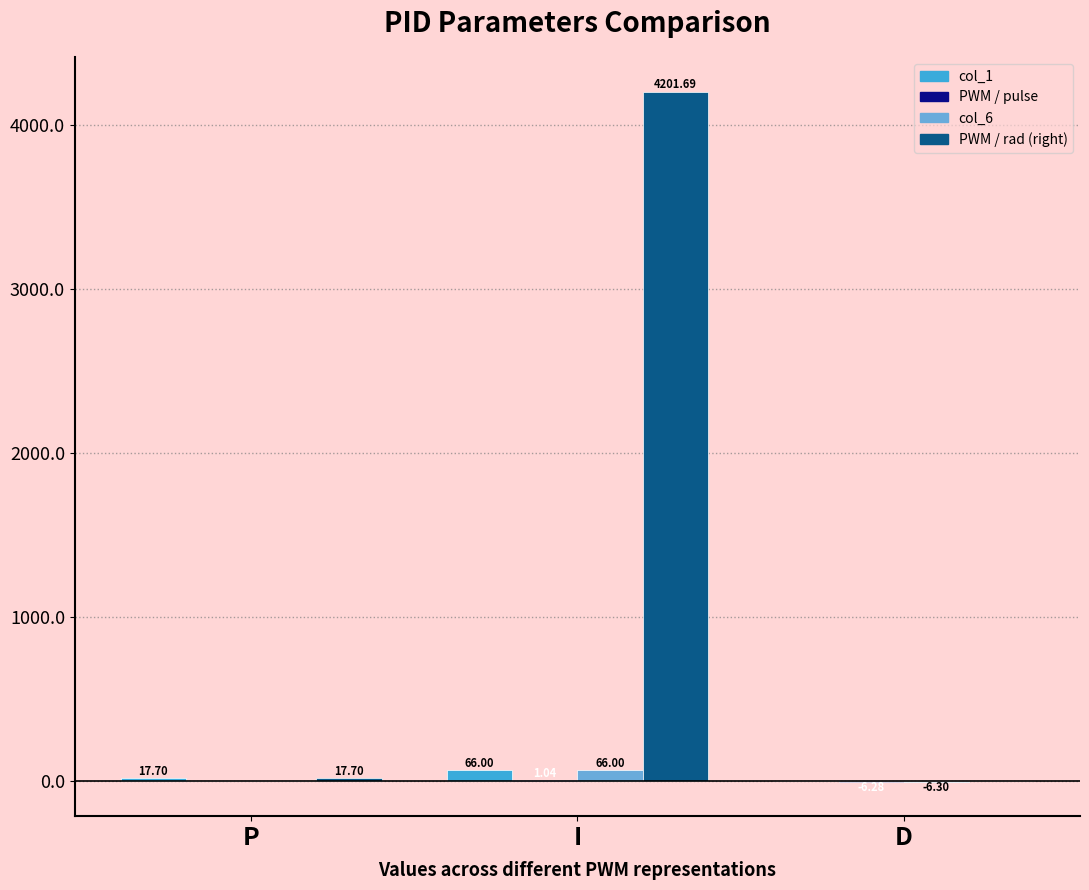

What is the total value across all series at I?

4334.7